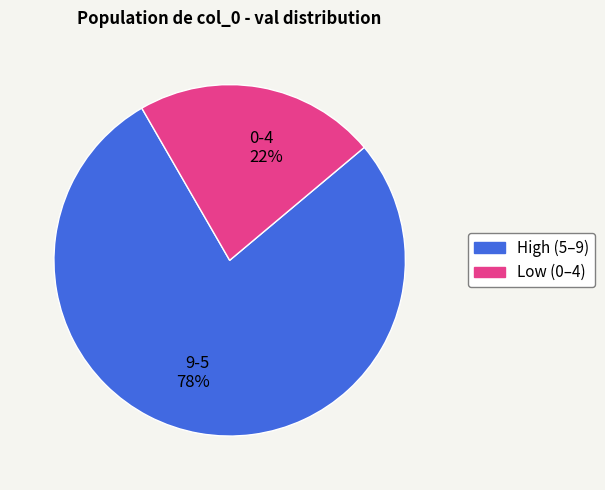

What is the largest slice in the pie chart?

High (5–9)